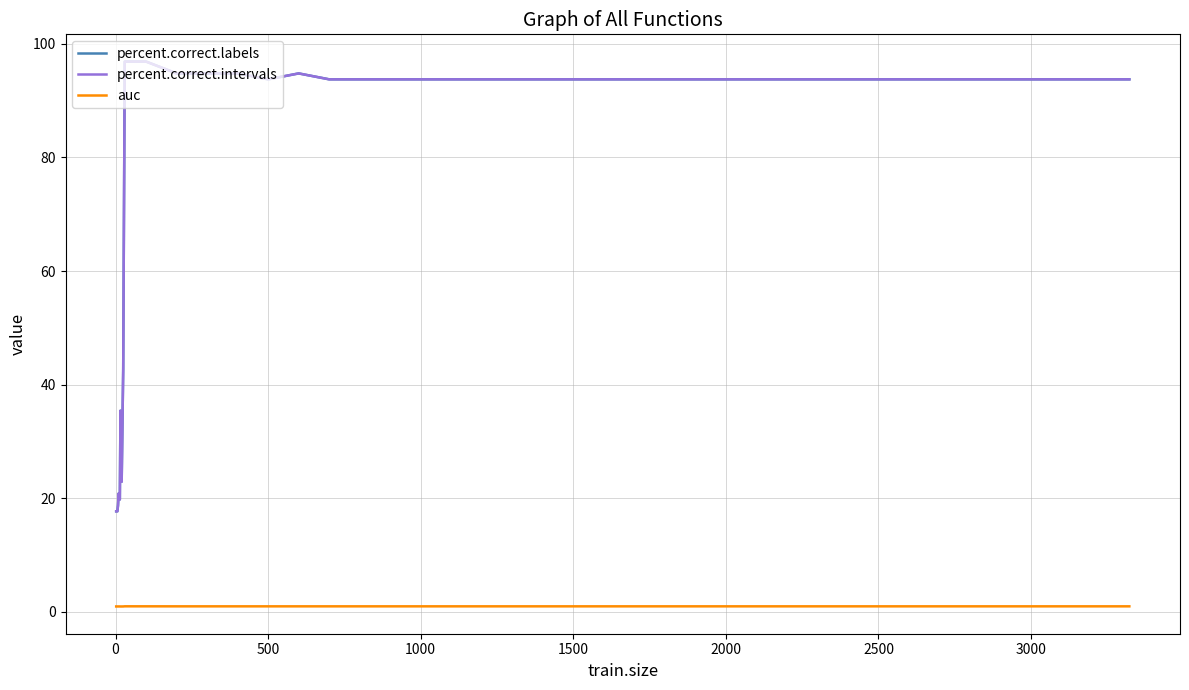

How many lines are shown in the chart?

3